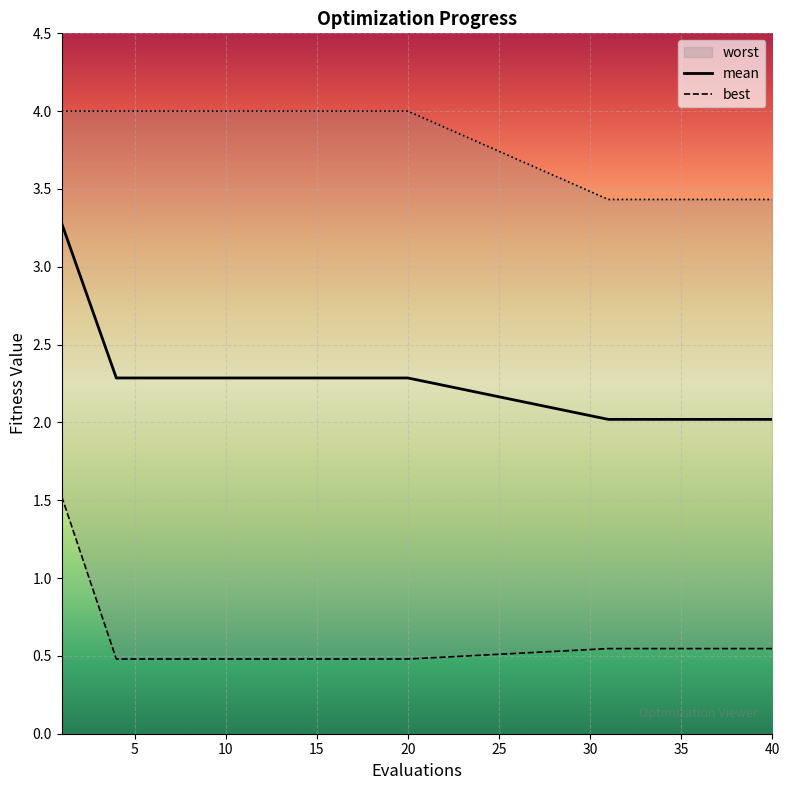

Reading left to right, transcribe all the data shown in this chart.

mean: 1=3.3	4=2.3	5=2.3	6=2.3	7=2.3	8=2.3	9=2.3	10=2.3	15=2.3	20=2.3	31=2.0	32=2.0	33=2.0	34=2.0	35=2.0	36=2.0	37=2.0	38=2.0	39=2.0	40=2.0
best: 1=1.5	4=0.5	5=0.5	6=0.5	7=0.5	8=0.5	9=0.5	10=0.5	15=0.5	20=0.5	31=0.5	32=0.5	33=0.5	34=0.5	35=0.5	36=0.5	37=0.5	38=0.5	39=0.5	40=0.5
worst: 1=4.0	4=4.0	5=4.0	6=4.0	7=4.0	8=4.0	9=4.0	10=4.0	15=4.0	20=4.0	31=3.4	32=3.4	33=3.4	34=3.4	35=3.4	36=3.4	37=3.4	38=3.4	39=3.4	40=3.4